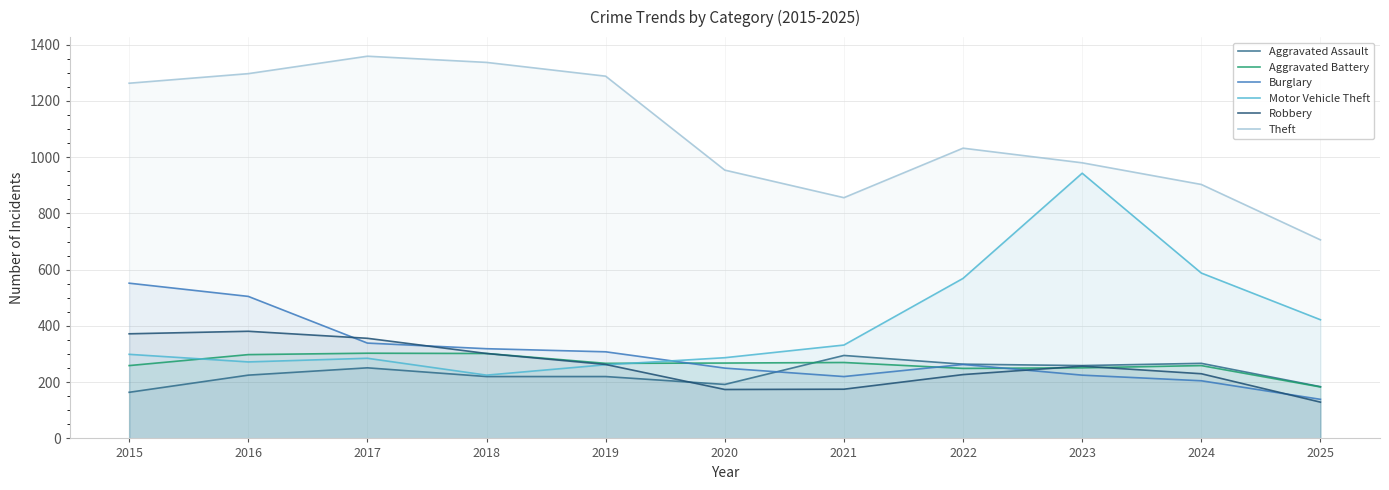

True or false: Theft and Aggravated Battery intersect in this chart.

False